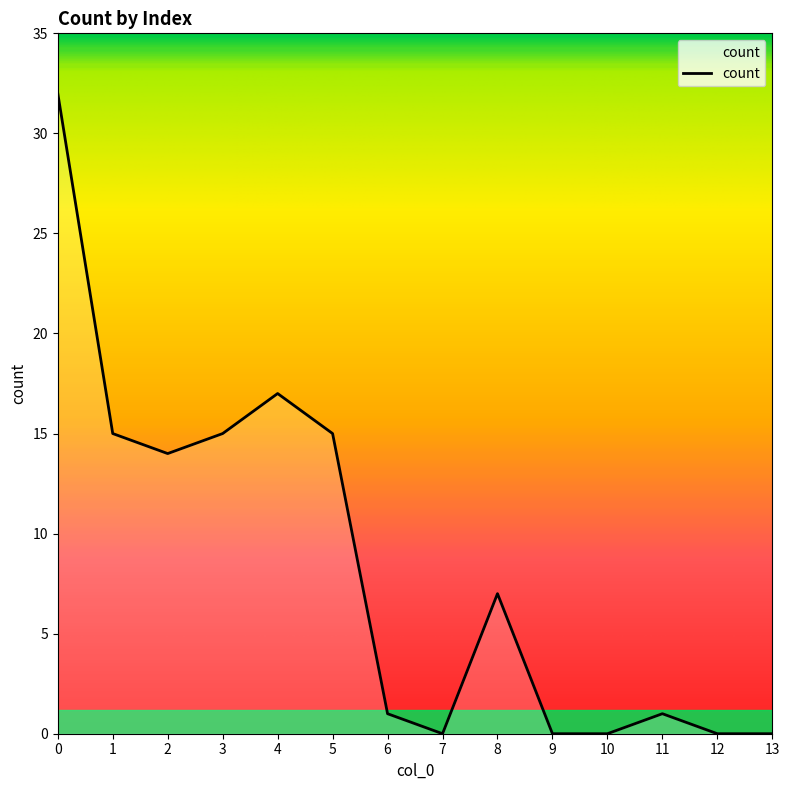

At which category does the data reach its first local peak?

4